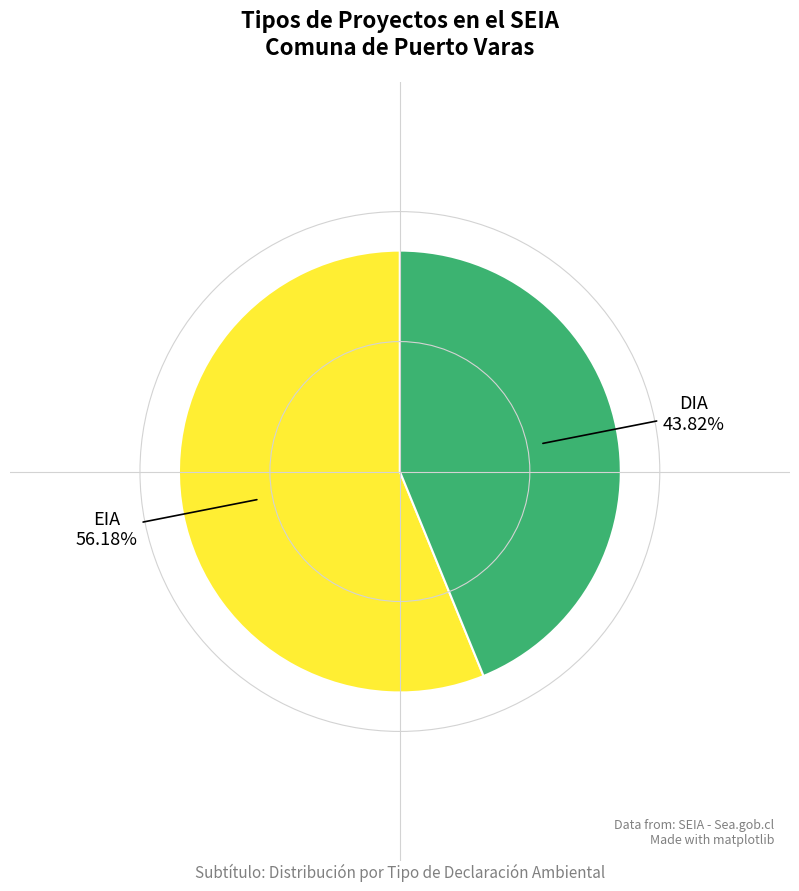

To the nearest percent, what percentage of the pie is EIA?

56%